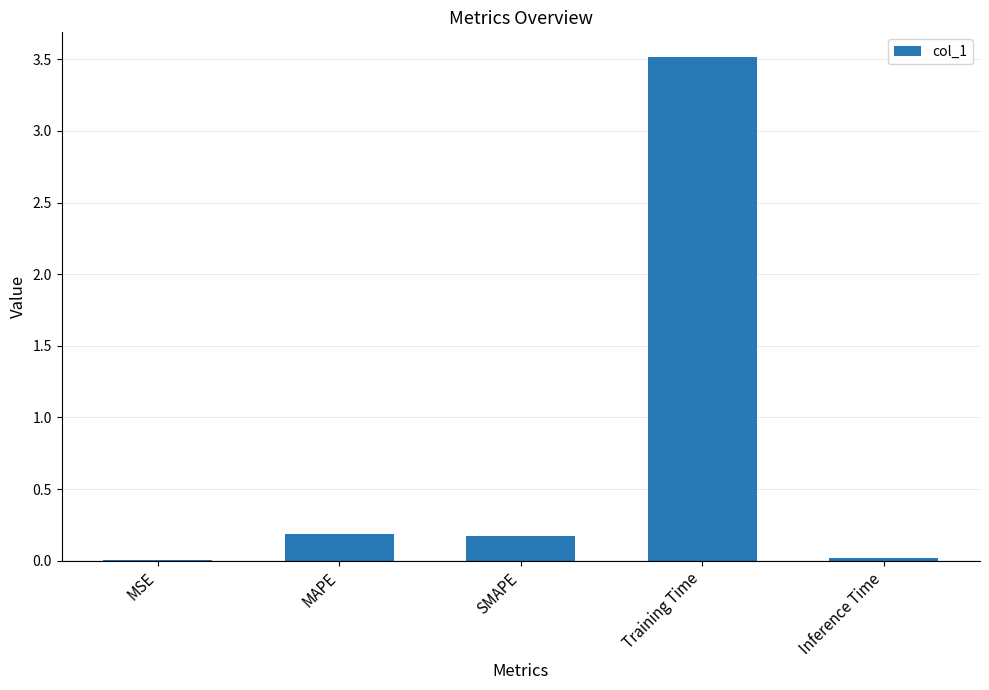

The chart shows a value of 3.5 at Training Time. True or false?

True